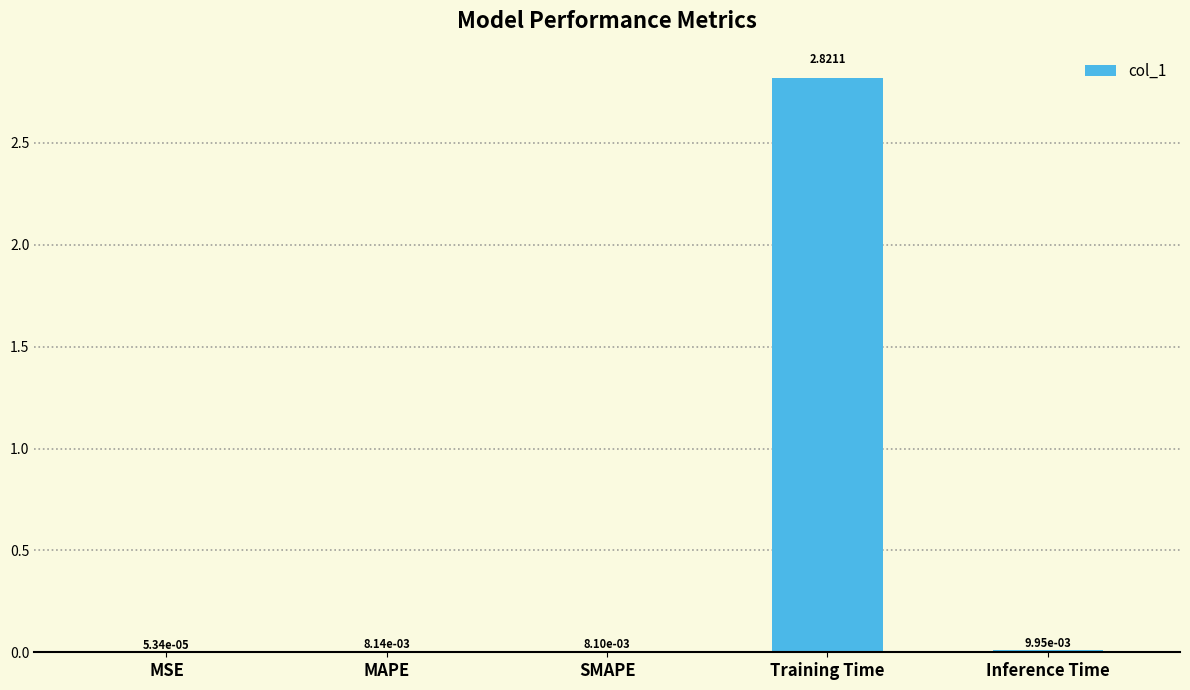

Which category has the highest value across all series?

Training Time